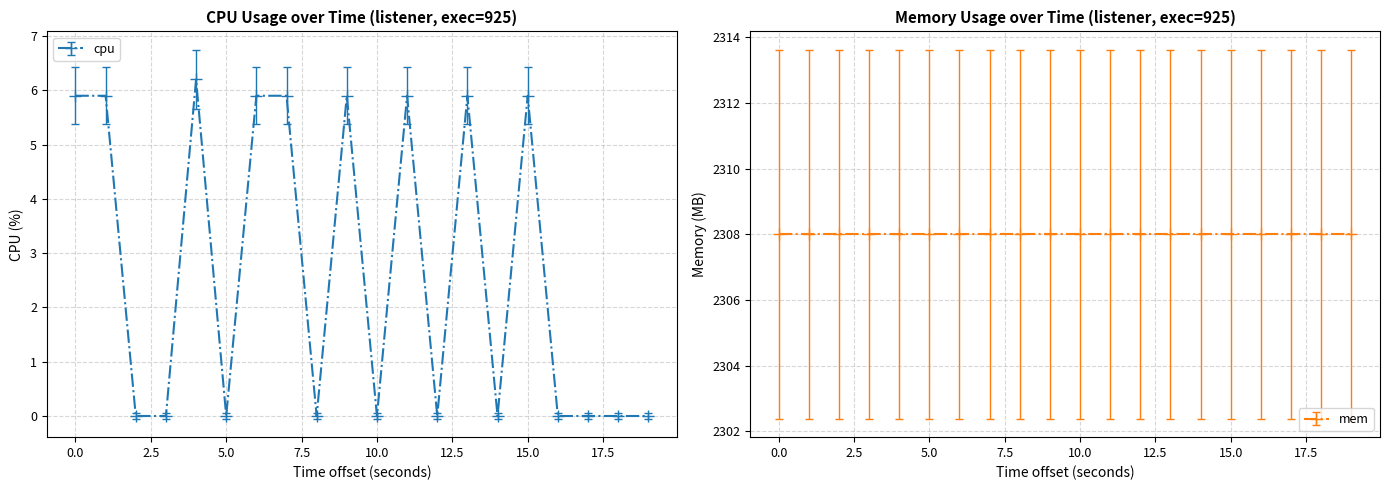

Reading left to right, extract all data points from this chart.

5.9	5.9	0.0	0.0	6.2	0.0	5.9	5.9	0.0	5.9	0.0	5.9	0.0	5.9	0.0	5.9	0.0	0.0	0.0	0.0